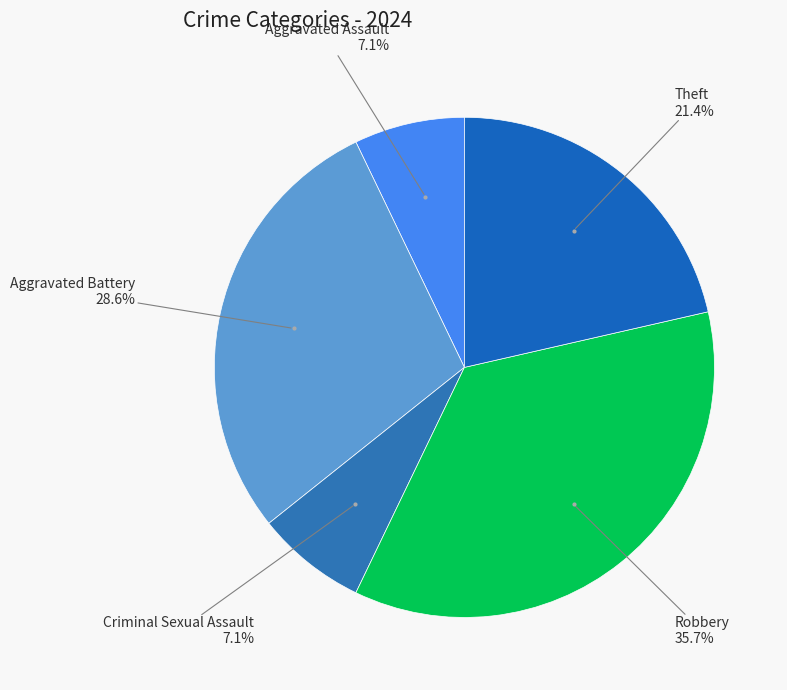

How many segments does this pie chart have?

5